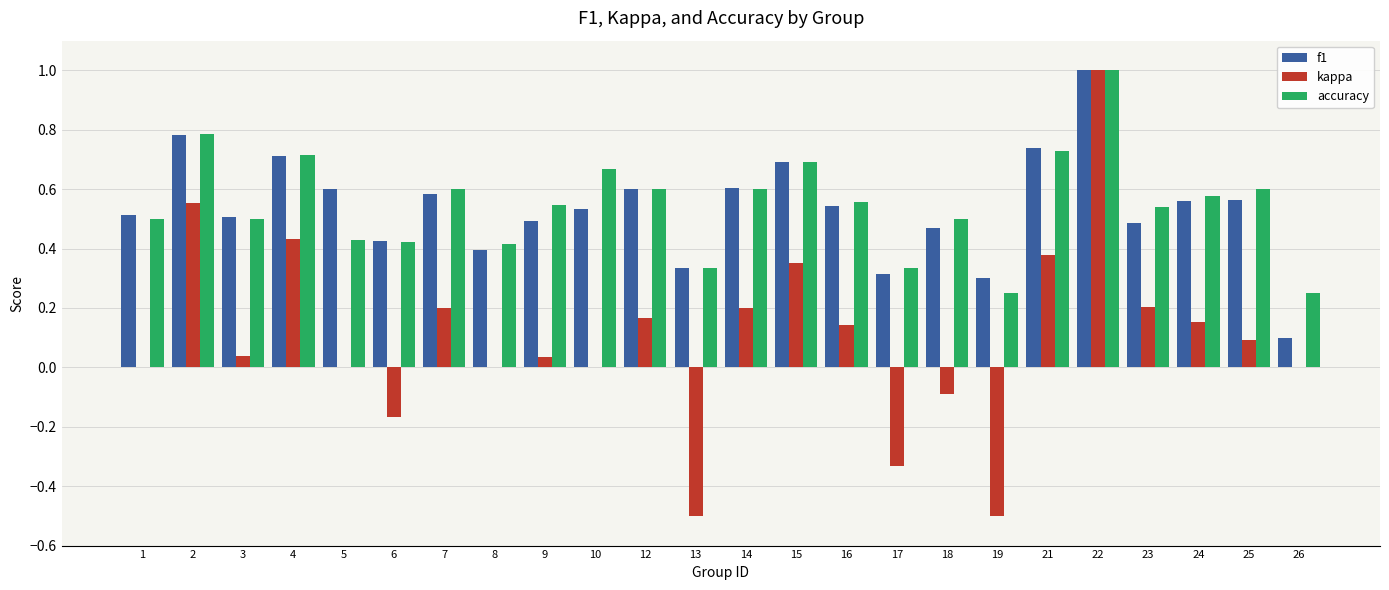

Which category has the highest value across all series?

22